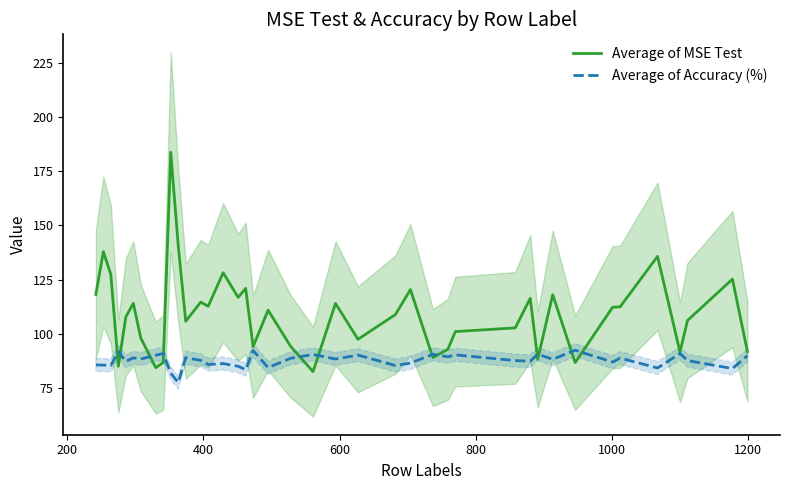

What is the maximum value for Average of MSE Test?

183.7